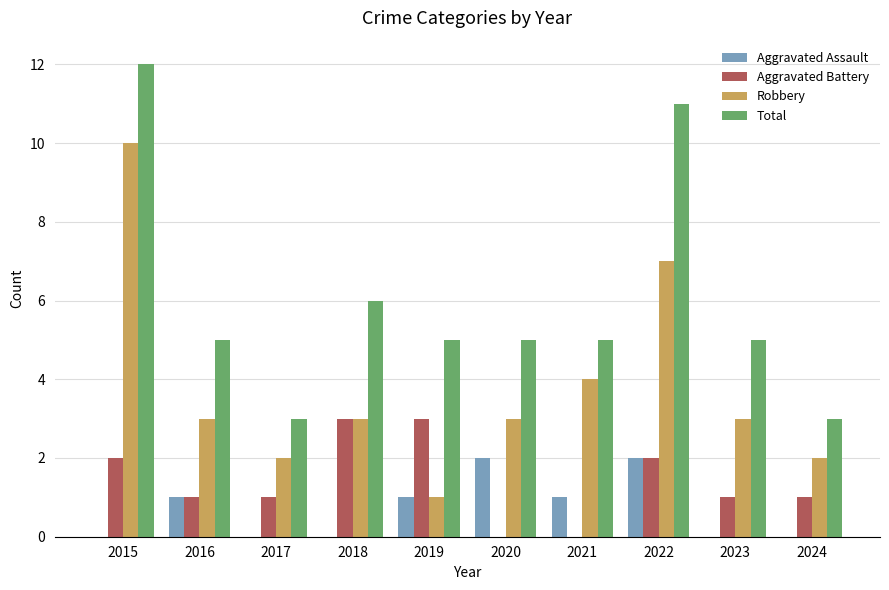

Is it true that Total equals 8 at 2023?

False